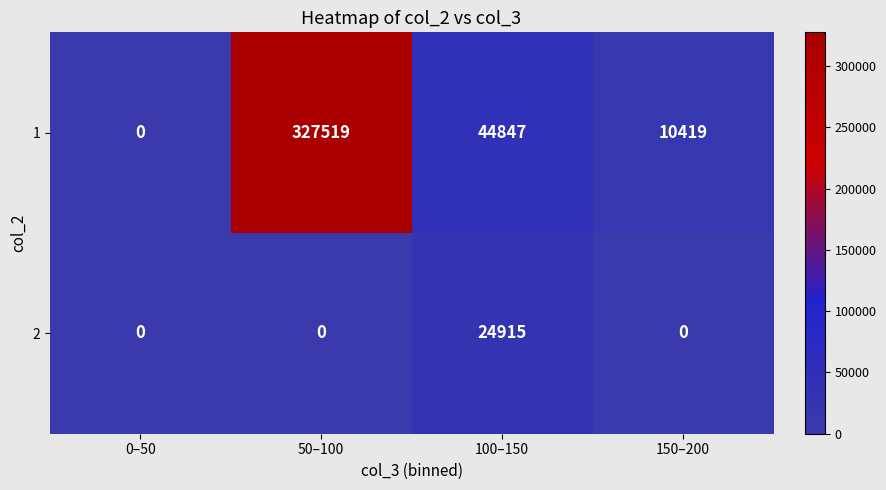

Reading left to right, what are all the values shown in this chart?

1: 0–50=0	50–100=327519	100–150=44847	150–200=10419
2: 0–50=0	50–100=0	100–150=24915	150–200=0